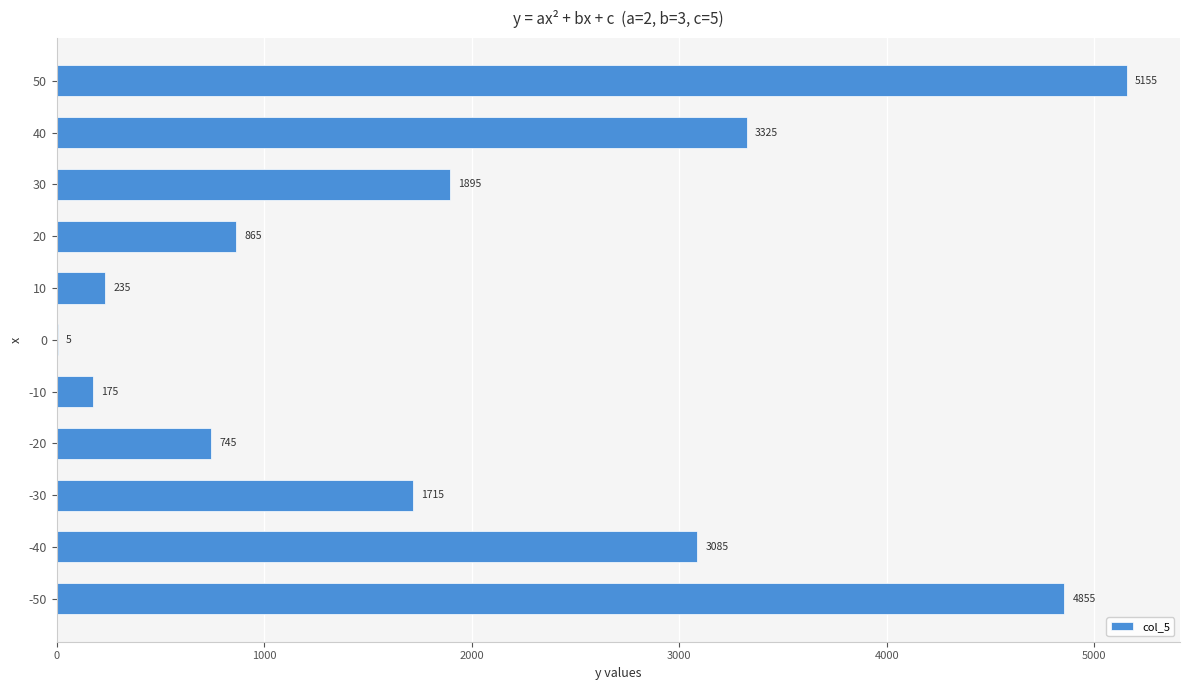

Is it true that the value at 20 is 262?

False